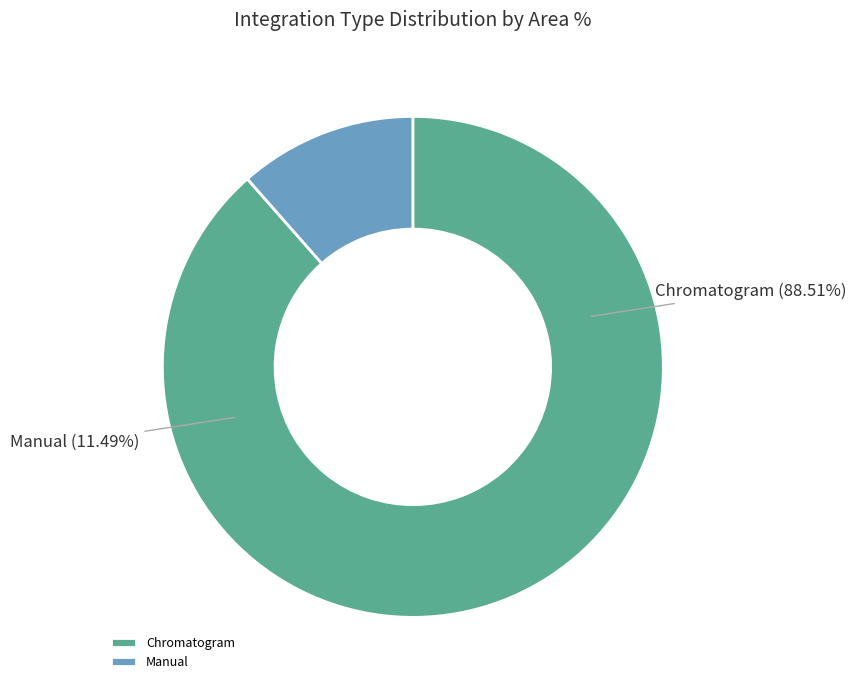

Which category has the biggest portion of the pie?

Chromatogram